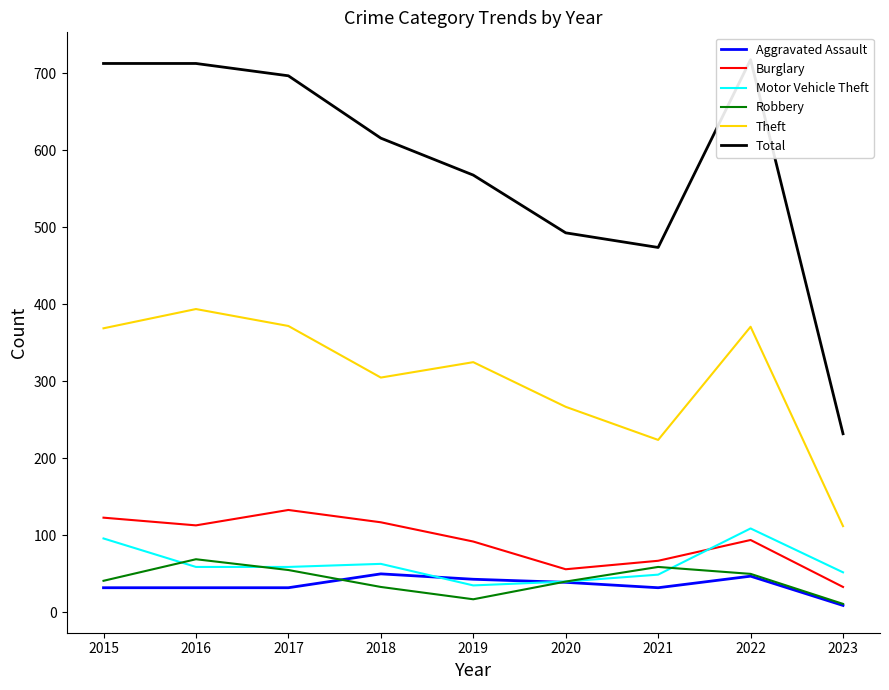

Reading right to left, extract all data points from this chart.

Aggravated Assault: 2023=9	2022=47	2021=32	2020=39	2019=43	2018=50	2017=32	2016=32	2015=32
Burglary: 2023=33	2022=94	2021=67	2020=56	2019=92	2018=117	2017=133	2016=113	2015=123
Motor Vehicle Theft: 2023=52	2022=109	2021=49	2020=40	2019=35	2018=63	2017=59	2016=59	2015=96
Robbery: 2023=11	2022=50	2021=59	2020=40	2019=17	2018=33	2017=55	2016=69	2015=41
Theft: 2023=112	2022=371	2021=224	2020=267	2019=325	2018=305	2017=372	2016=394	2015=369
Total: 2023=232	2022=718	2021=474	2020=493	2019=568	2018=616	2017=697	2016=713	2015=713